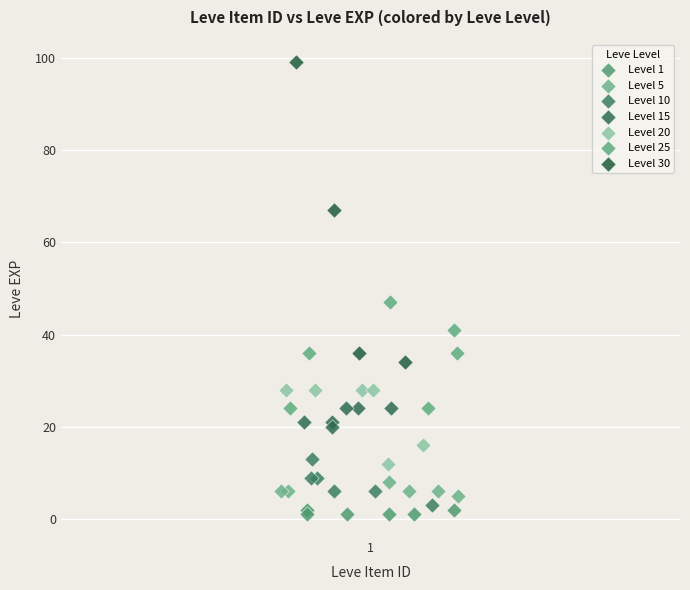

Which series has the largest Y range (max minus min)?

Level 30